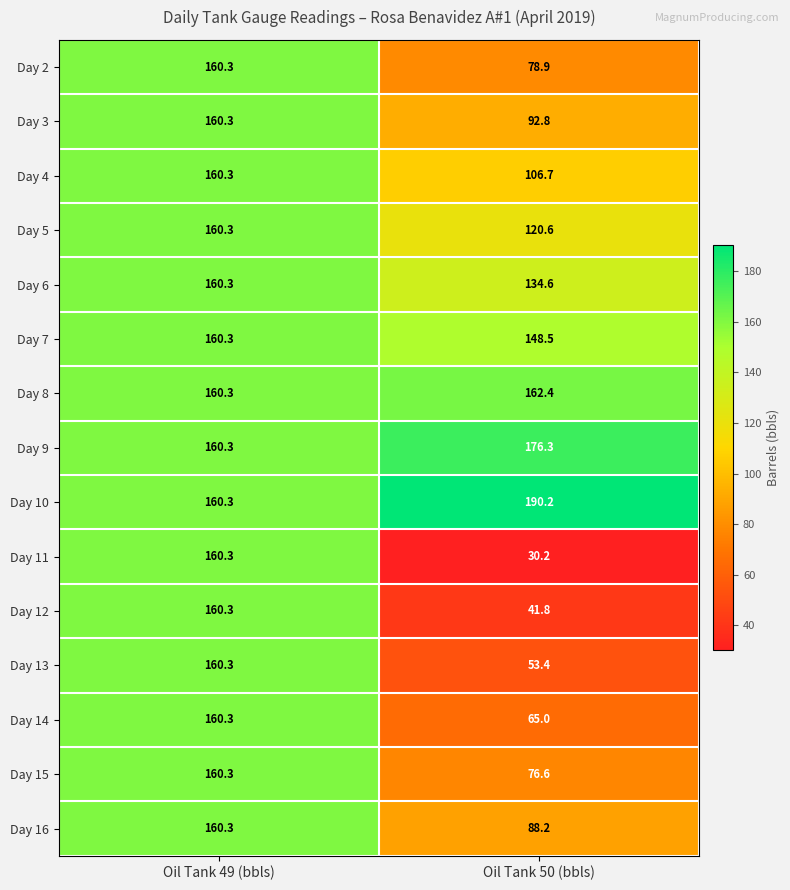

Reading right to left, what are all the values shown in this chart?

Day 2: 78.9	160.3
Day 3: 92.8	160.3
Day 4: 106.7	160.3
Day 5: 120.6	160.3
Day 6: 134.6	160.3
Day 7: 148.5	160.3
Day 8: 162.4	160.3
Day 9: 176.3	160.3
Day 10: 190.2	160.3
Day 11: 30.2	160.3
Day 12: 41.8	160.3
Day 13: 53.4	160.3
Day 14: 65.0	160.3
Day 15: 76.6	160.3
Day 16: 88.2	160.3